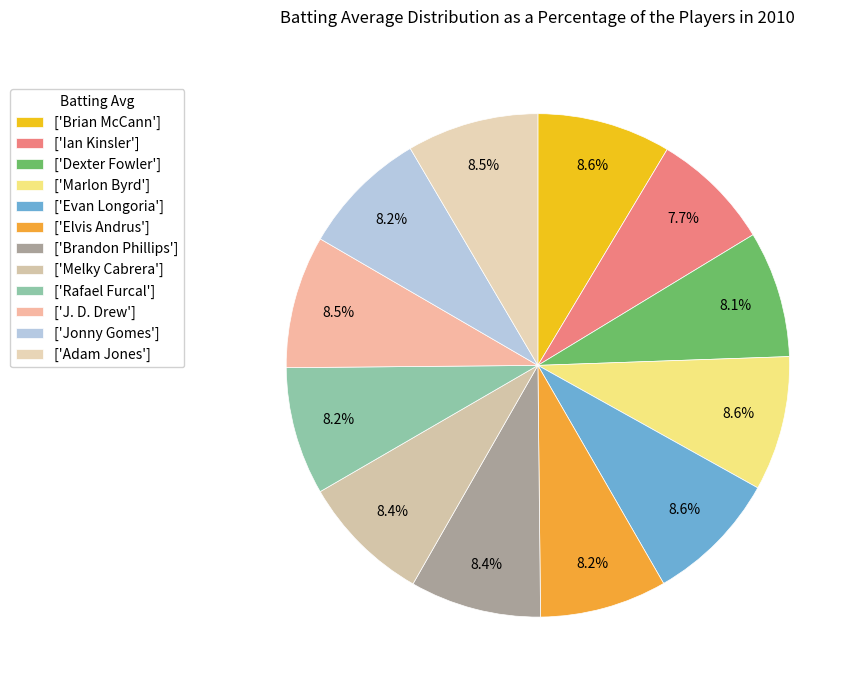

How many segments does this pie chart have?

12